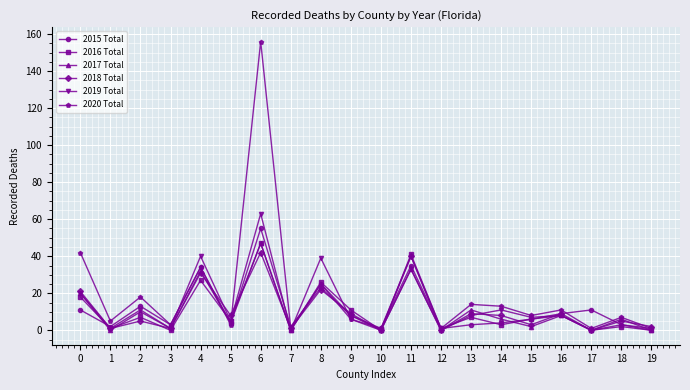

Is it true that 2020 Total equals 1 at 7?

True